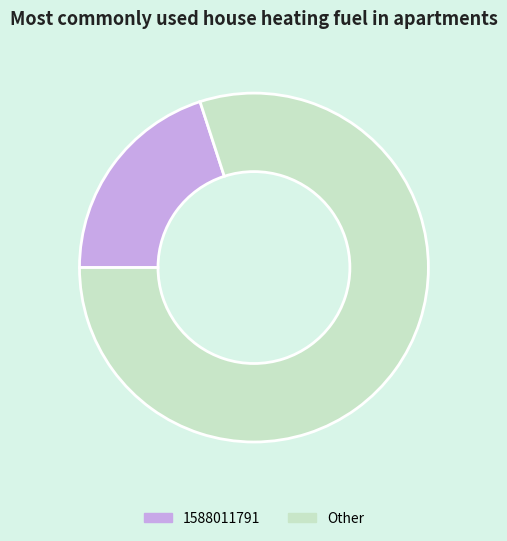

Is there any slice that represents more than half of the pie?

Yes